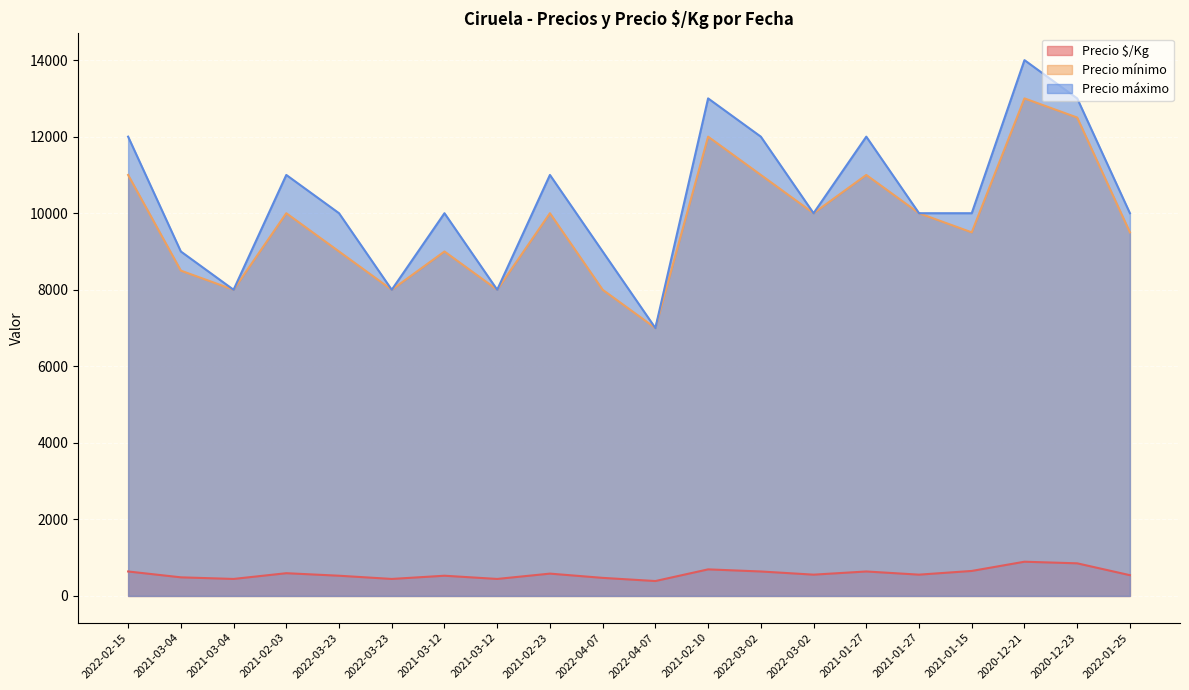

What is the label of the 15th point from the right?

2022-03-23